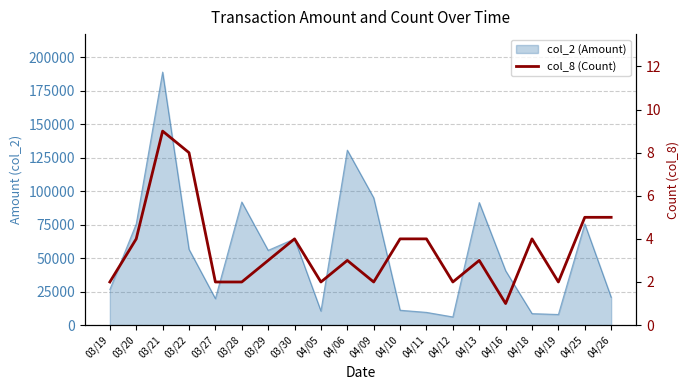

Reading right to left, transcribe all the data shown in this chart.

5	5	2	4	1	3	2	4	4	2	3	2	4	3	2	2	8	9	4	2